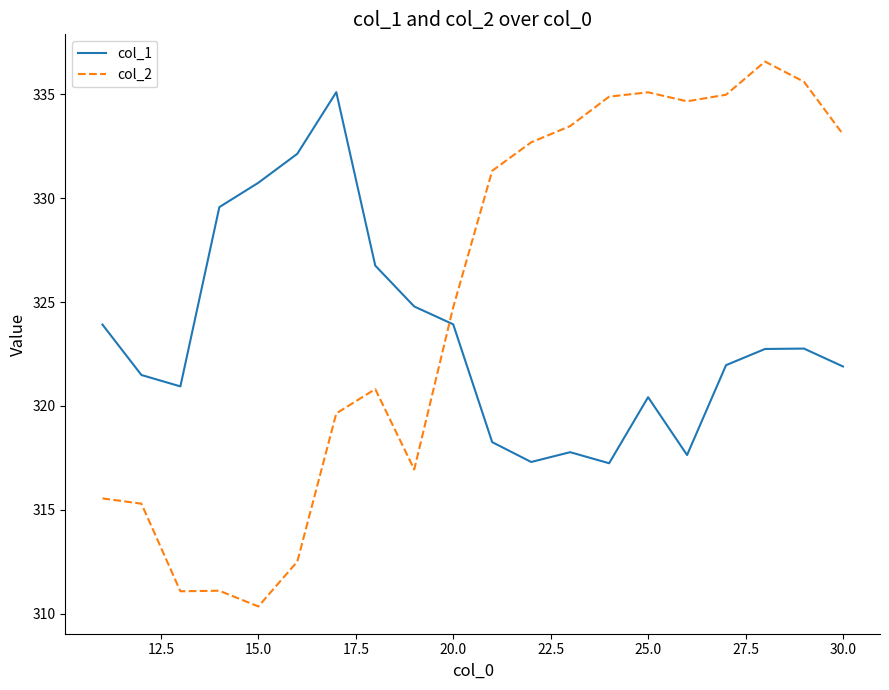

What is the difference between the maximum and minimum values in the col_1 series?

17.9